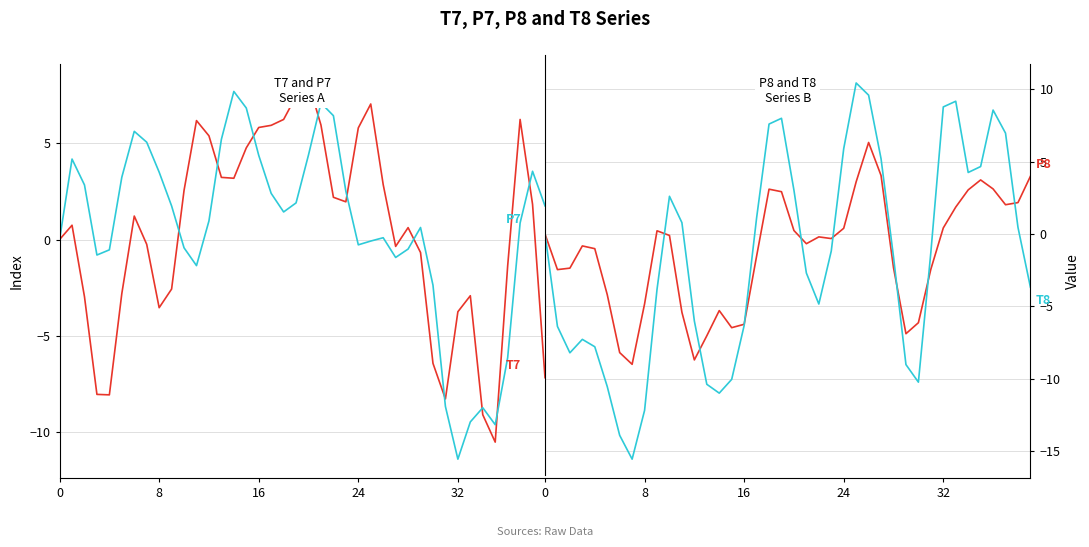

Reading left to right, extract all data points from this chart.

T7: 0.0	0.7	-3.0	-8.0	-8.1	-2.8	1.2	-0.2	-3.5	-2.6	2.5	6.2	5.4	3.2	3.2	4.8	5.8	5.9	6.2	7.4	8.1	5.9	2.2	2.0	5.8	7.0	2.8	-0.4	0.6	-0.7	-6.4	-8.3	-3.7	-2.9	-9.1	-10.5	-1.4	6.2	1.8	-7.2
P7: -0.0	4.2	2.8	-0.8	-0.5	3.2	5.6	5.0	3.5	1.7	-0.4	-1.4	1.0	5.2	7.7	6.8	4.4	2.4	1.4	1.9	4.4	7.1	6.4	2.5	-0.3	-0.1	0.1	-0.9	-0.5	0.6	-2.4	-8.7	-11.4	-9.5	-8.7	-9.6	-6.1	0.9	3.5	1.7
P8: -0.0	-2.5	-2.4	-0.8	-1.0	-4.2	-8.2	-9.0	-4.8	0.2	-0.1	-5.4	-8.7	-7.0	-5.3	-6.5	-6.2	-1.5	3.1	2.9	0.2	-0.7	-0.2	-0.3	0.4	3.6	6.3	4.0	-2.3	-6.9	-6.1	-2.4	0.4	1.9	3.0	3.7	3.1	2.0	2.2	4.0
T8: 0.0	-6.4	-8.2	-7.3	-7.8	-10.5	-13.9	-15.5	-12.2	-3.8	2.6	0.8	-6.0	-10.4	-11.0	-10.0	-6.3	1.1	7.6	8.0	3.0	-2.7	-4.8	-1.2	5.9	10.4	9.6	5.2	-1.6	-9.0	-10.2	-1.3	8.8	9.2	4.2	4.7	8.6	7.0	0.5	-3.7